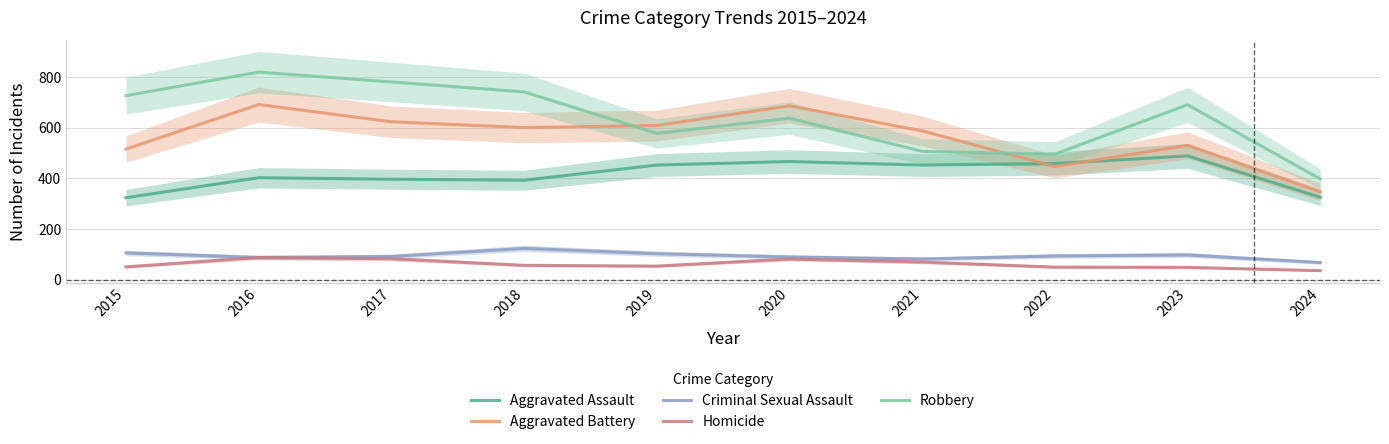

Which series has the largest total across all categories?

Robbery